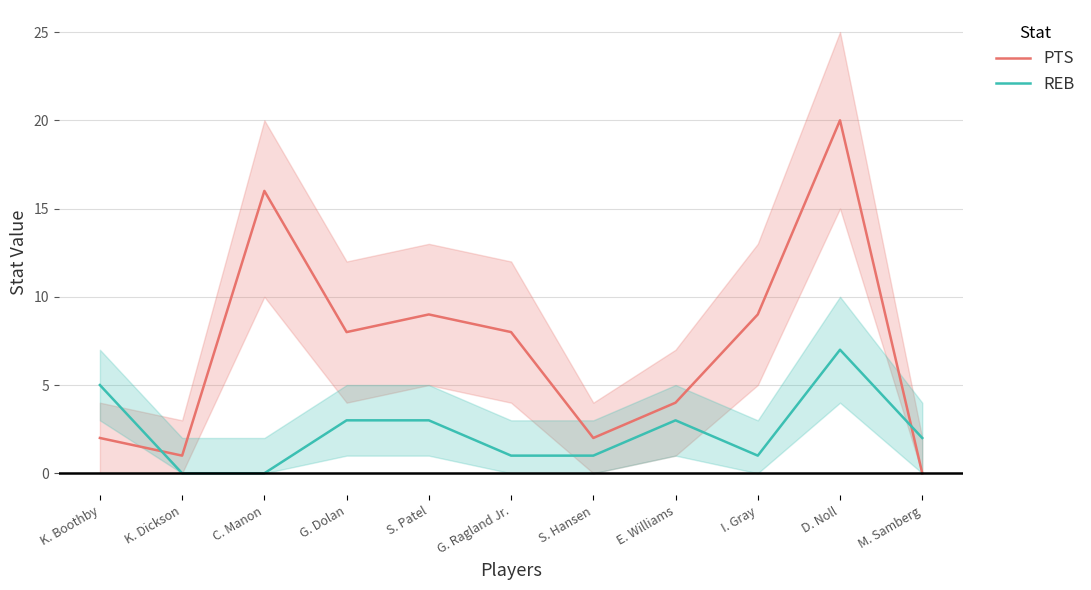

At which category does PTS reach its first local valley?

K. Dickson